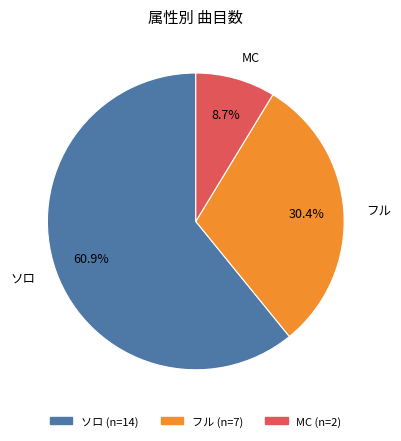

Count the number of slices in the pie.

3